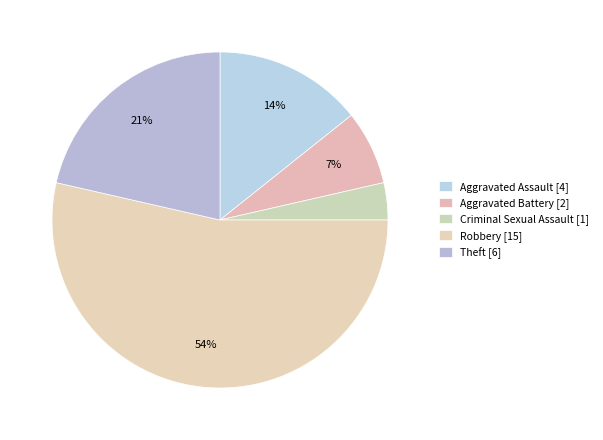

Rank the categories by value from highest to lowest.

Robbery, Theft, Aggravated Assault, Aggravated Battery, Criminal Sexual Assault